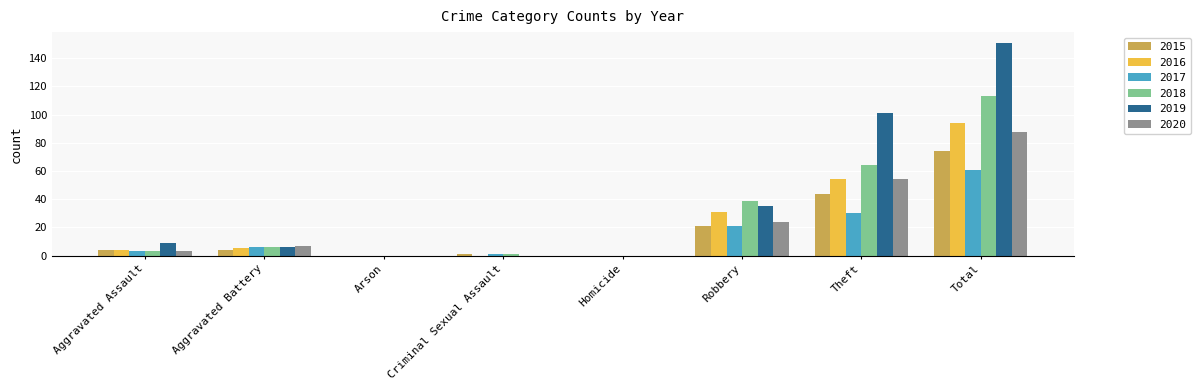

What are all the series names shown in the legend?

2015, 2016, 2017, 2018, 2019, 2020